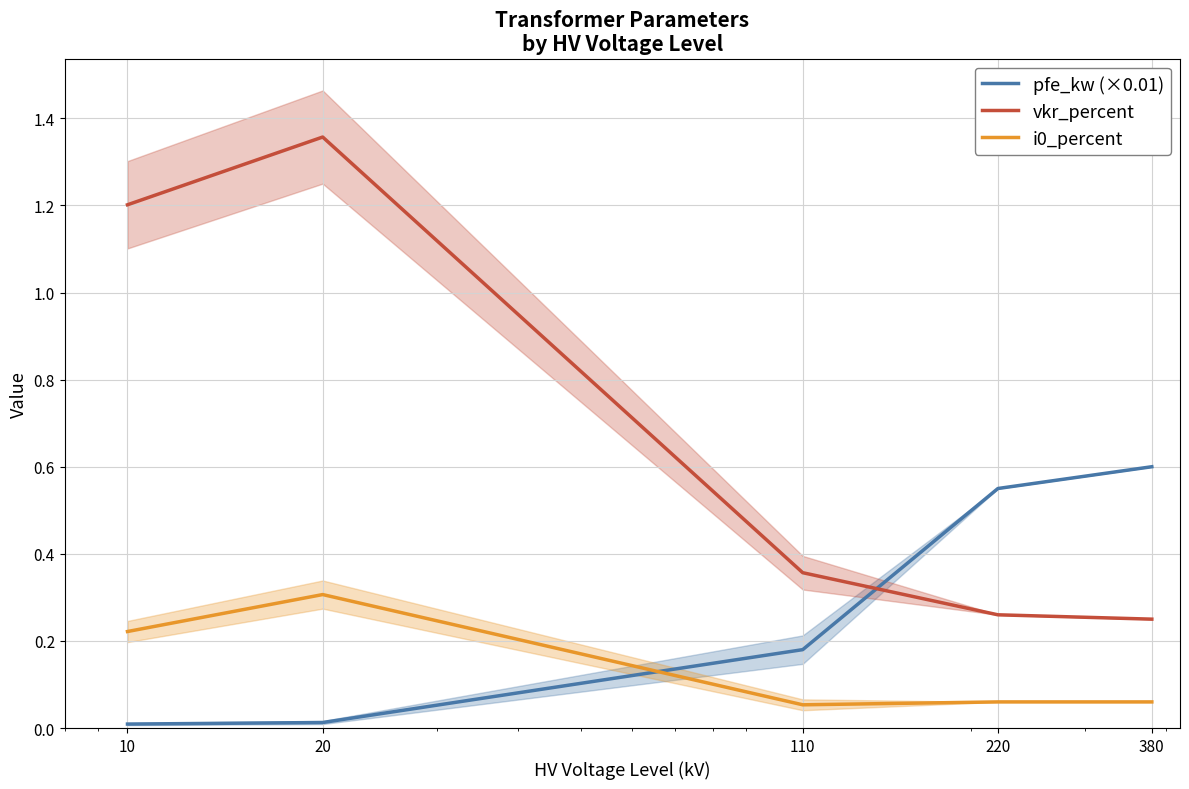

Reading right to left, extract all data points from this chart.

pfe_kw (×0.01): 0.6	0.6	0.2	0.0	0.0
vkr_percent: 0.2	0.3	0.4	1.4	1.2
i0_percent: 0.1	0.1	0.1	0.3	0.2